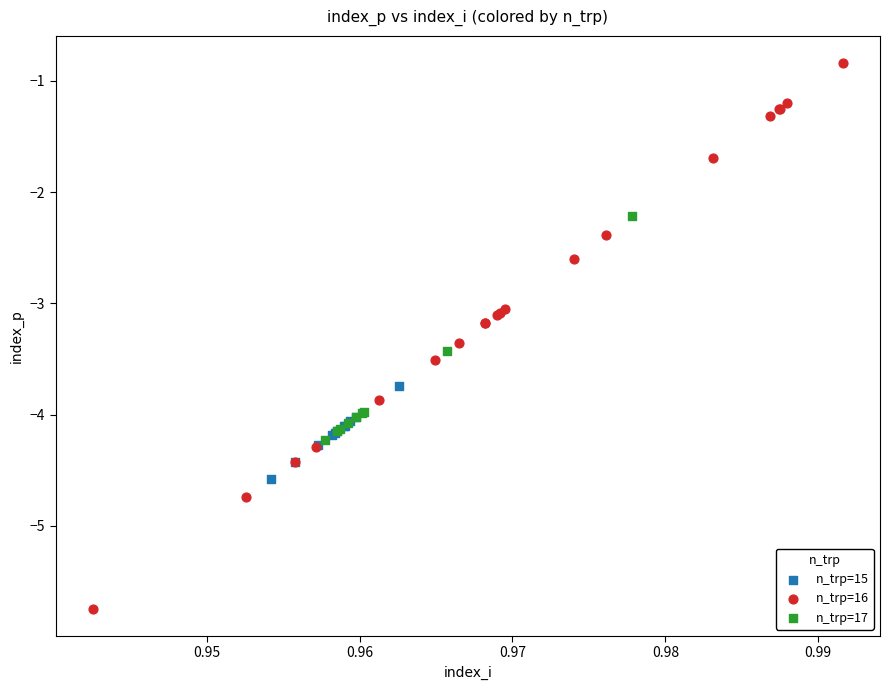

Which series has the widest spread of Y values?

n_trp=16